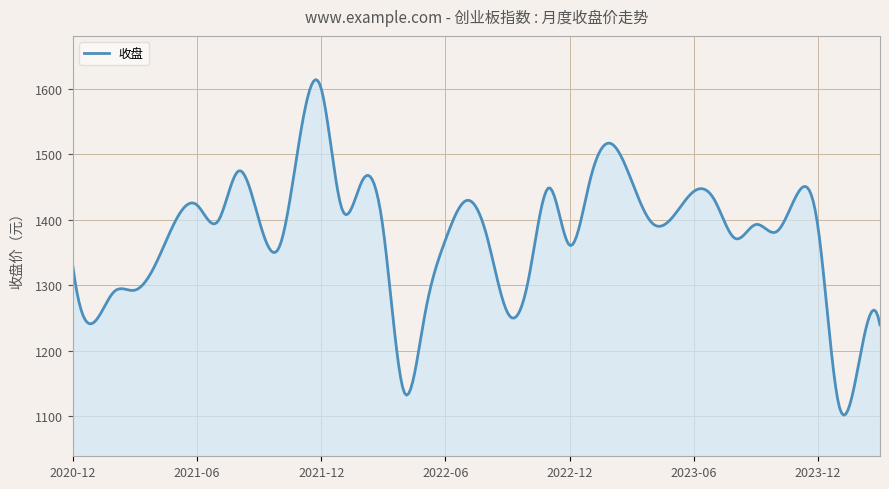

What is the smallest value displayed?

1101.3